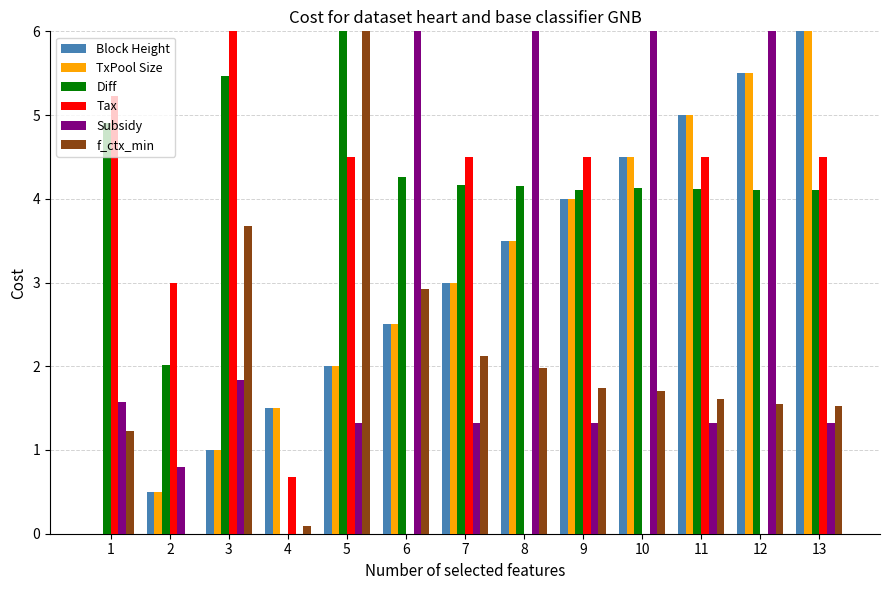

Is it true that Tax equals -2.3 at 8?

False